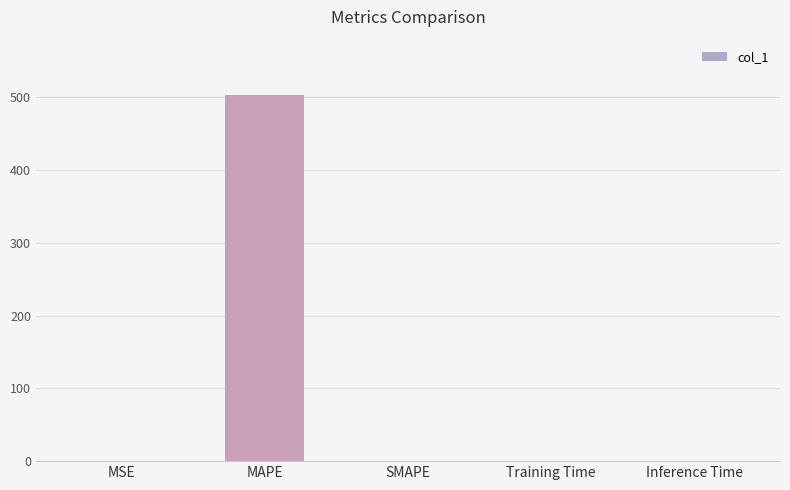

The chart shows a value of -308.9 at SMAPE. True or false?

False